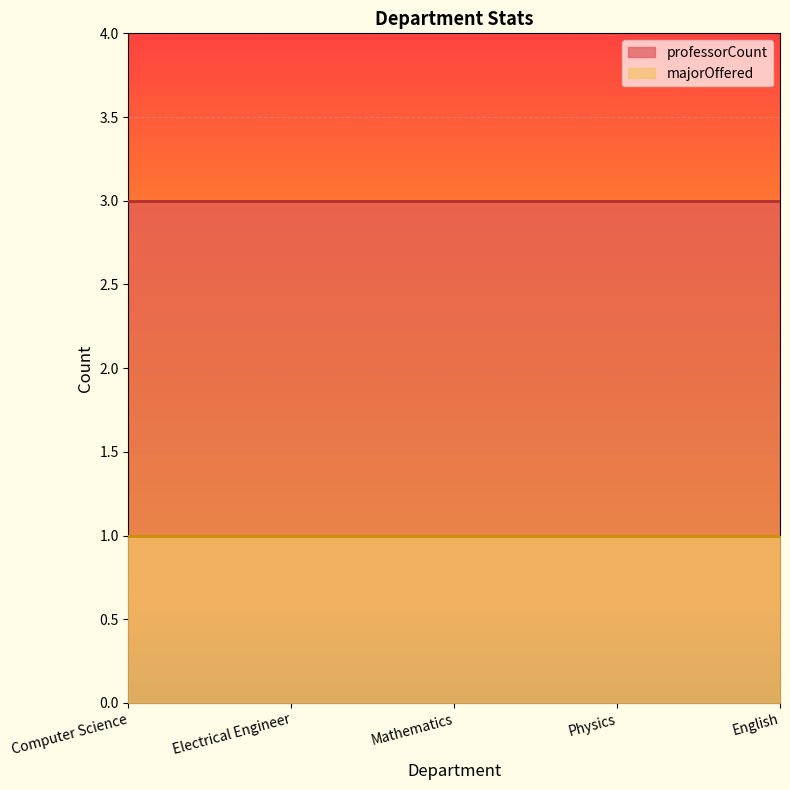

Which has a higher value, English or Computer Science?

English